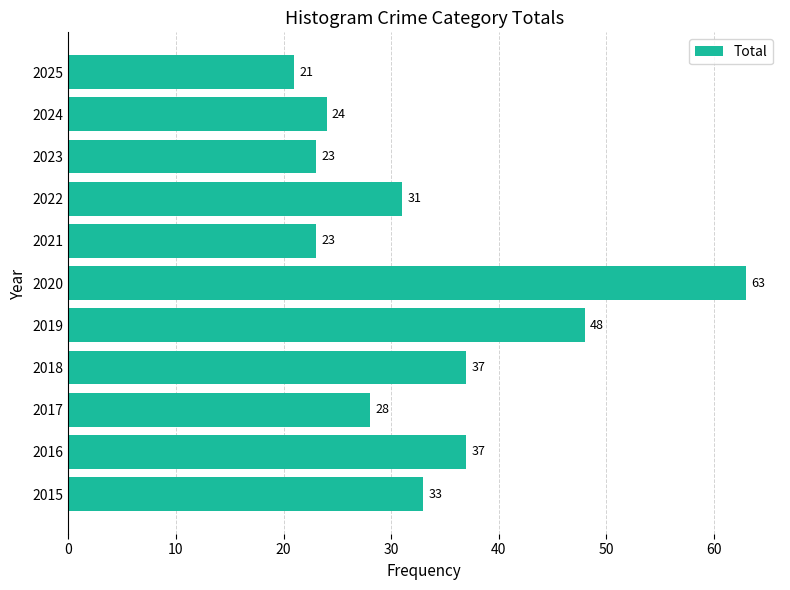

What is the difference between the values at 2015 and 2023?

10